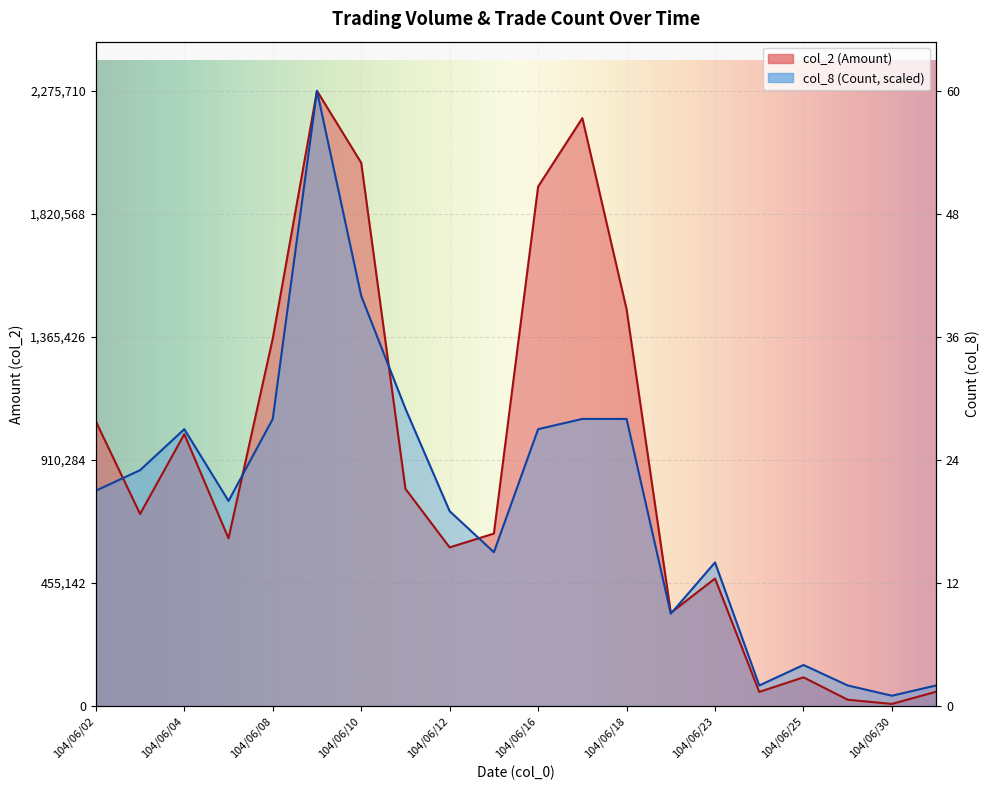

Between 104/06/04 and 104/07/01, which series saw the biggest shift?

col_2 (Amount)